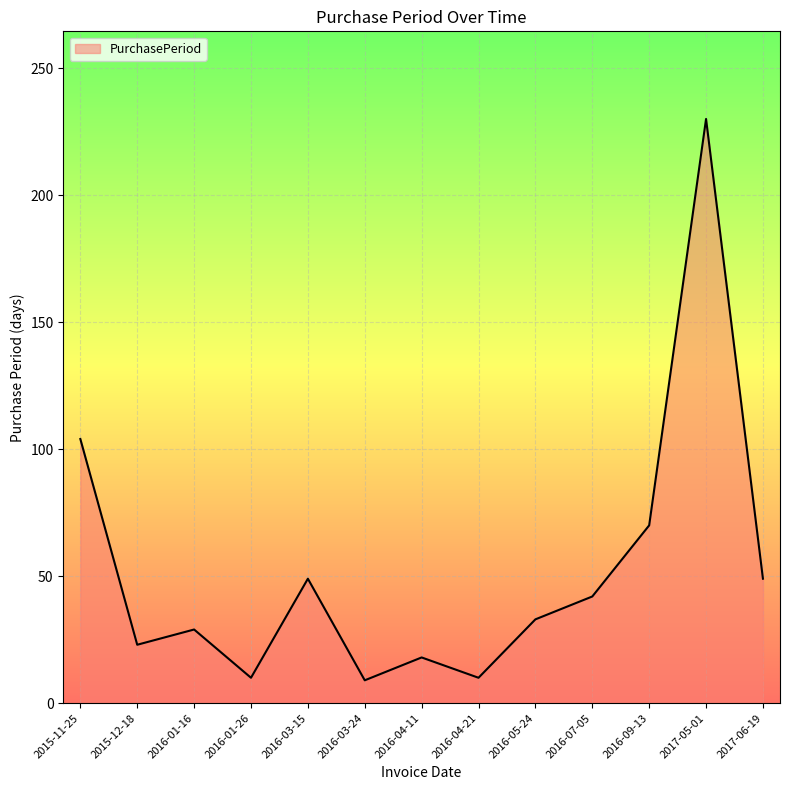

The value at 2017-06-19 is 64. True or false?

False